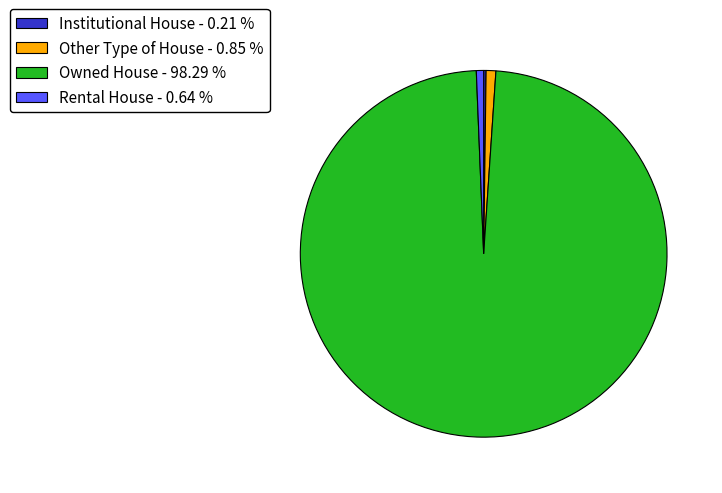

Which has a higher value, Other Type of House - 0.85 % or Owned House - 98.29 %?

Owned House - 98.29 %